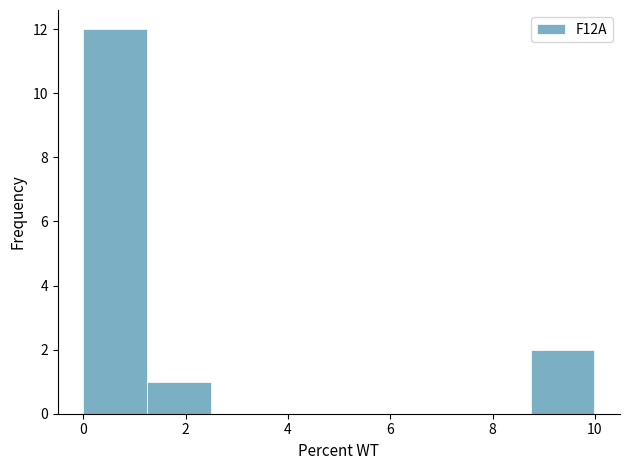

Reading left to right, list every bar in this chart as the range it spans on the x-axis followed by its height. Neither the bar edges nor the heights are printed on the chart, so give them approximately, as read against the axes.

0.0 to 1.2: 12
1.2 to 2.4: 1
2.4 to 3.8: 0
3.8 to 5.0: 0
5.0 to 6.2: 0
6.2 to 7.4: 0
7.4 to 8.8: 0
8.8 to 10.0: 2